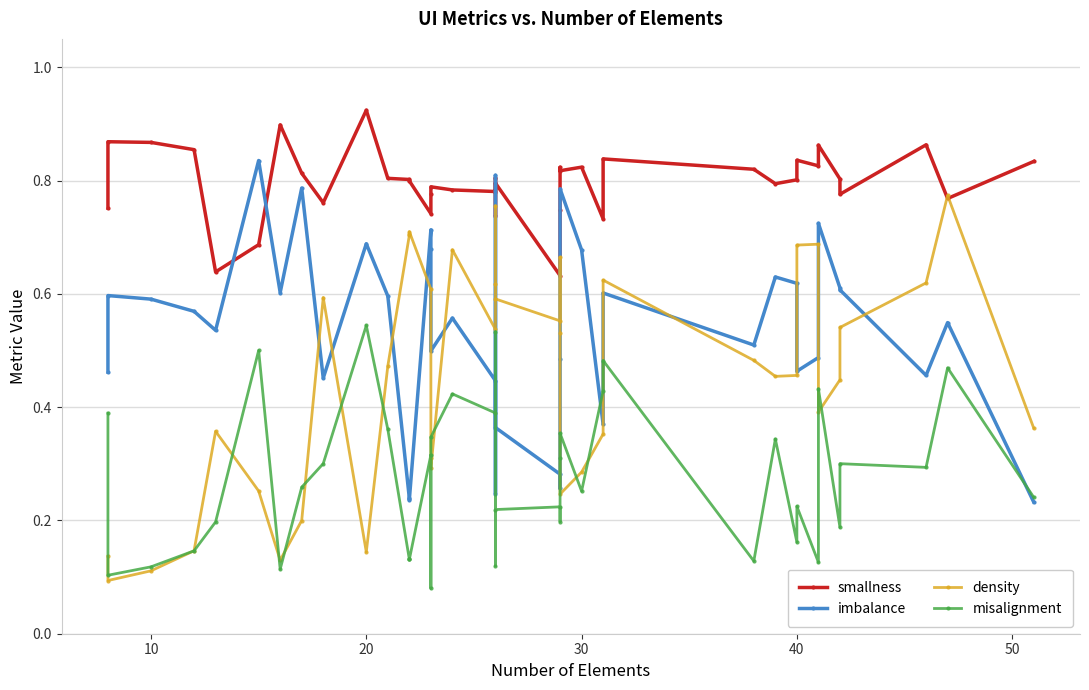

What are all the series names shown in the legend?

smallness, imbalance, density, misalignment